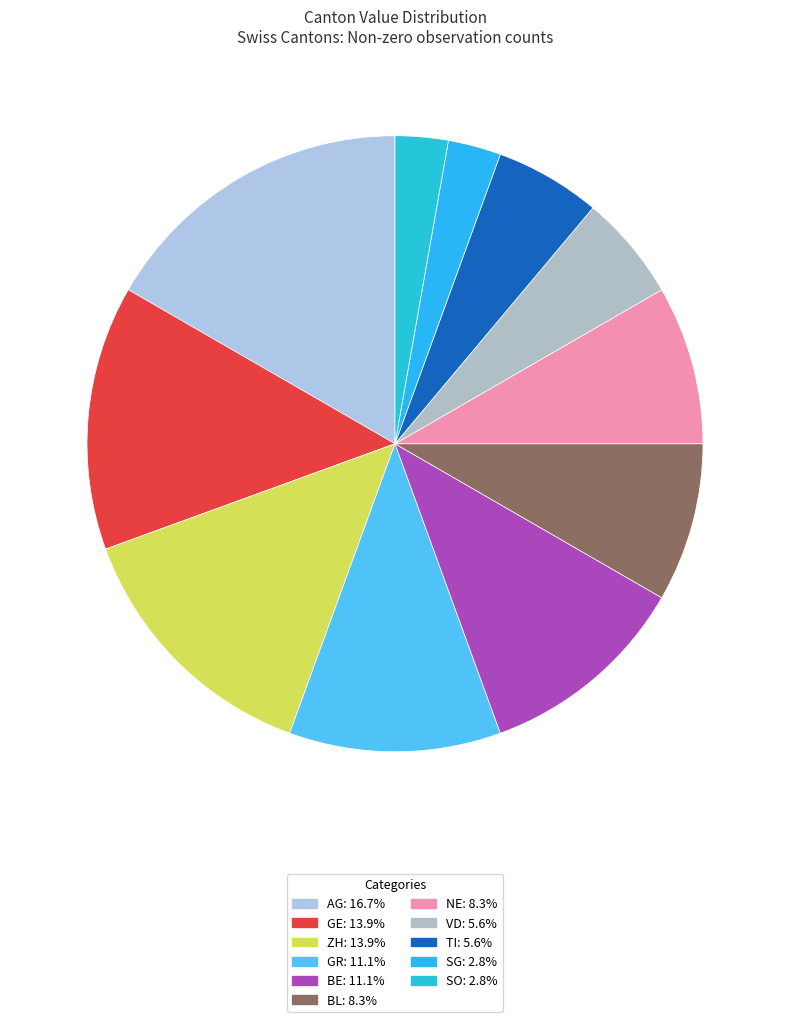

What is the change in value from NE to SG?

-2